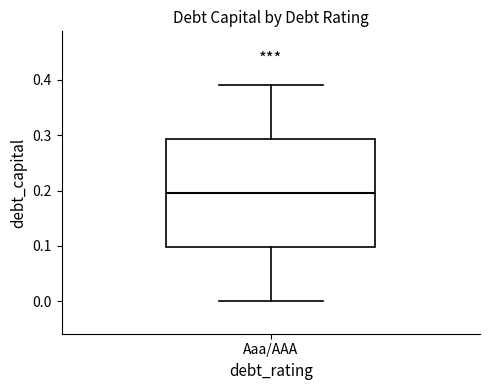

Where does the upper whisker of the box for Aaa/AAA end on the y-axis? The values are not printed on the chart, so give them approximately, as read against the axis.

0.39